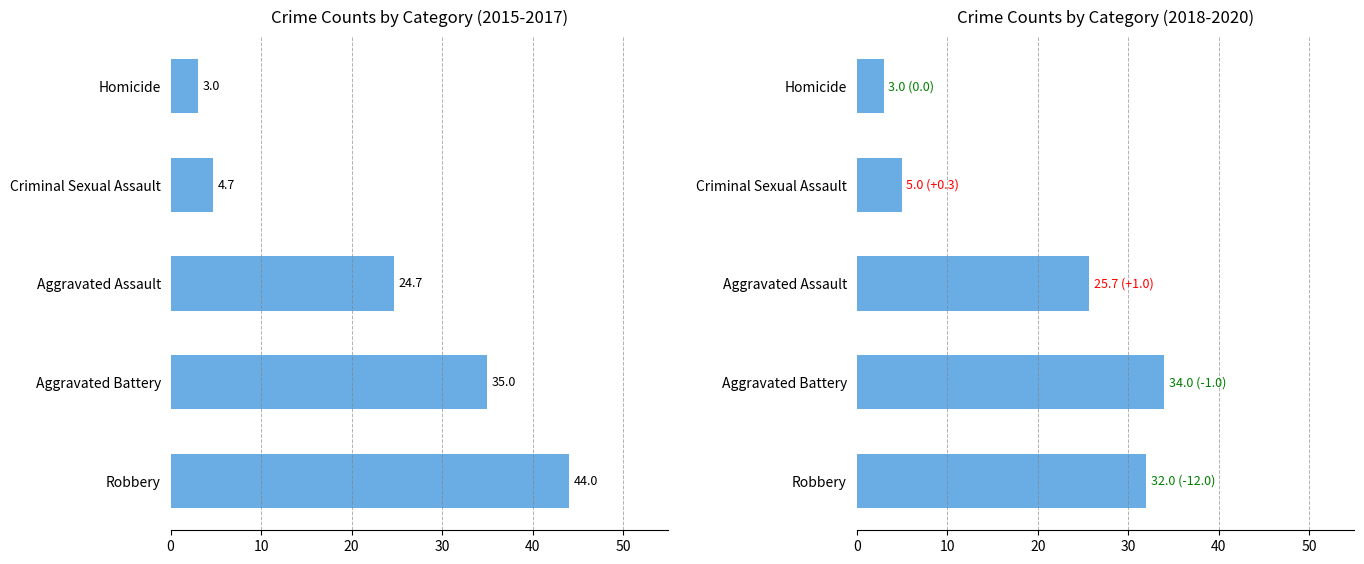

Read the value at Criminal Sexual Assault.

5.0